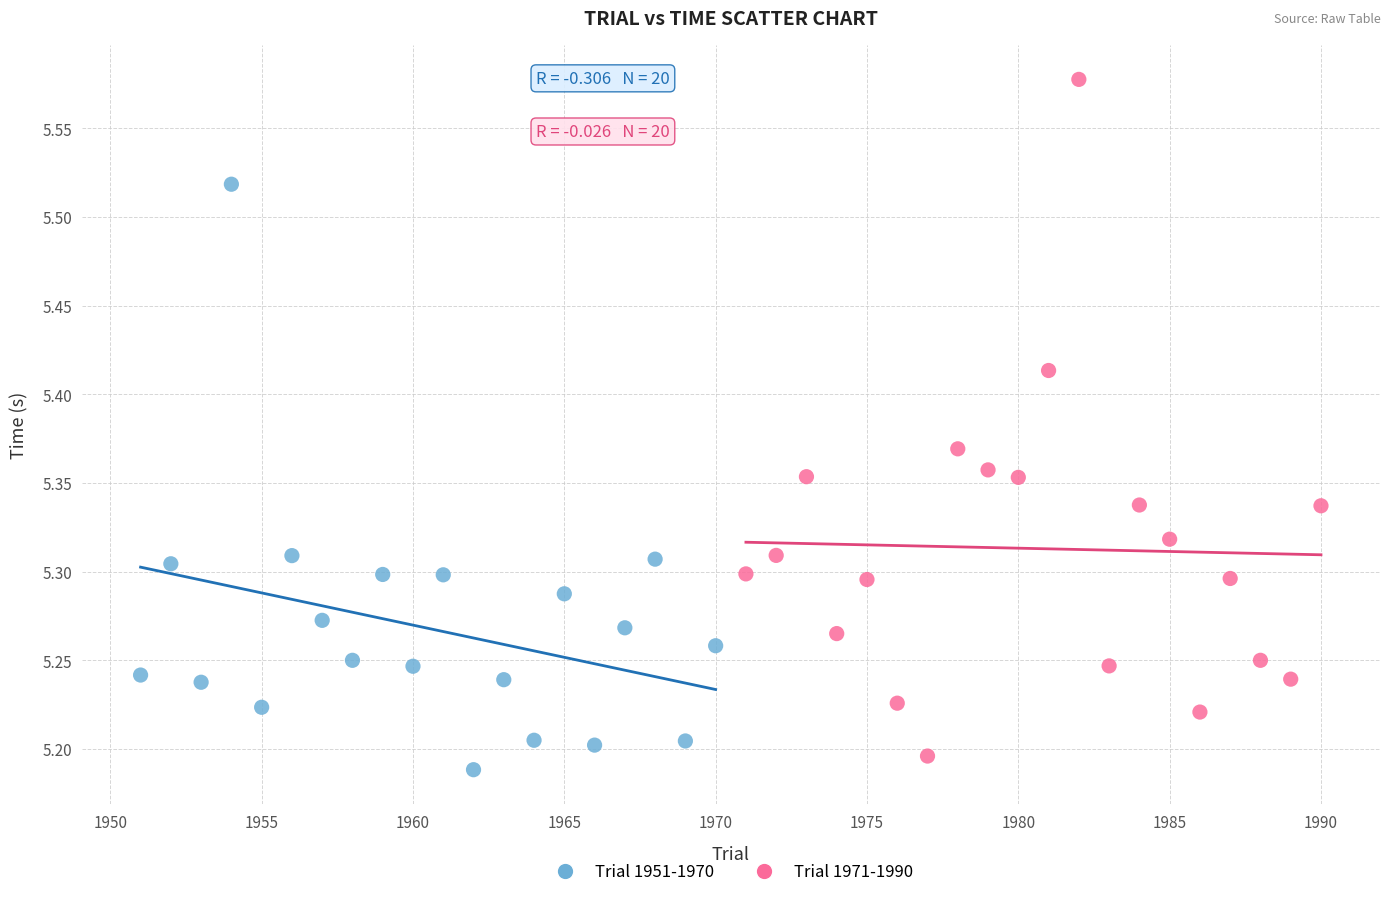

What are all the series names shown in the legend?

Trial 1951-1970, Trial 1971-1990